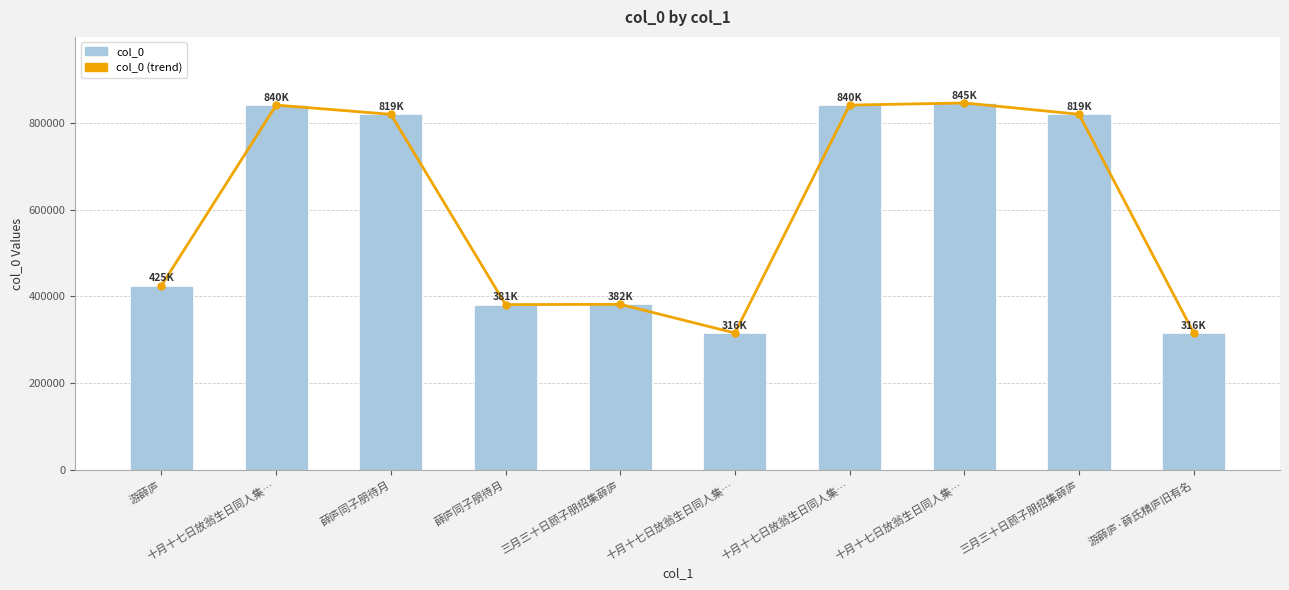

What is the value of the col_0 (trend) bar at the 4th from the left?

819061